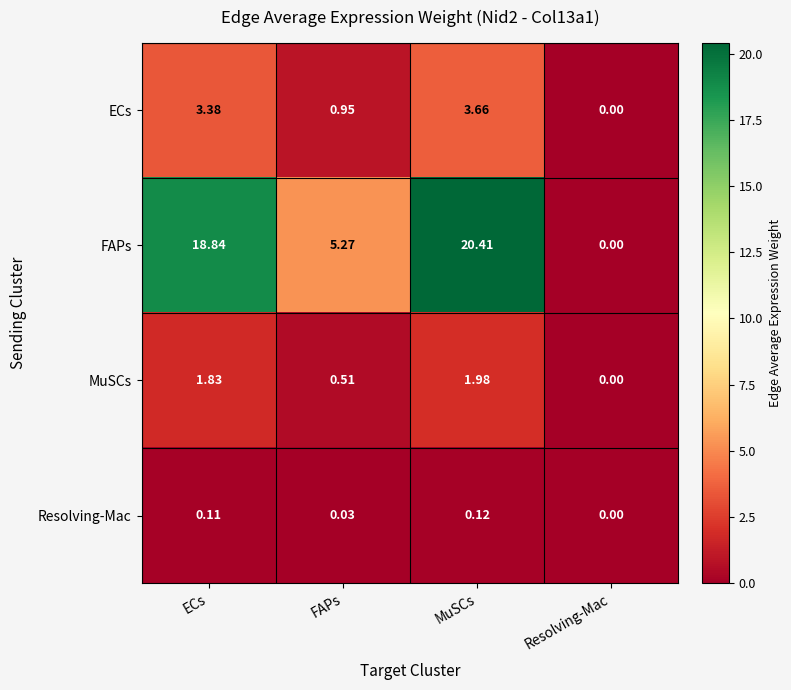

Which series has the largest total across all categories?

FAPs